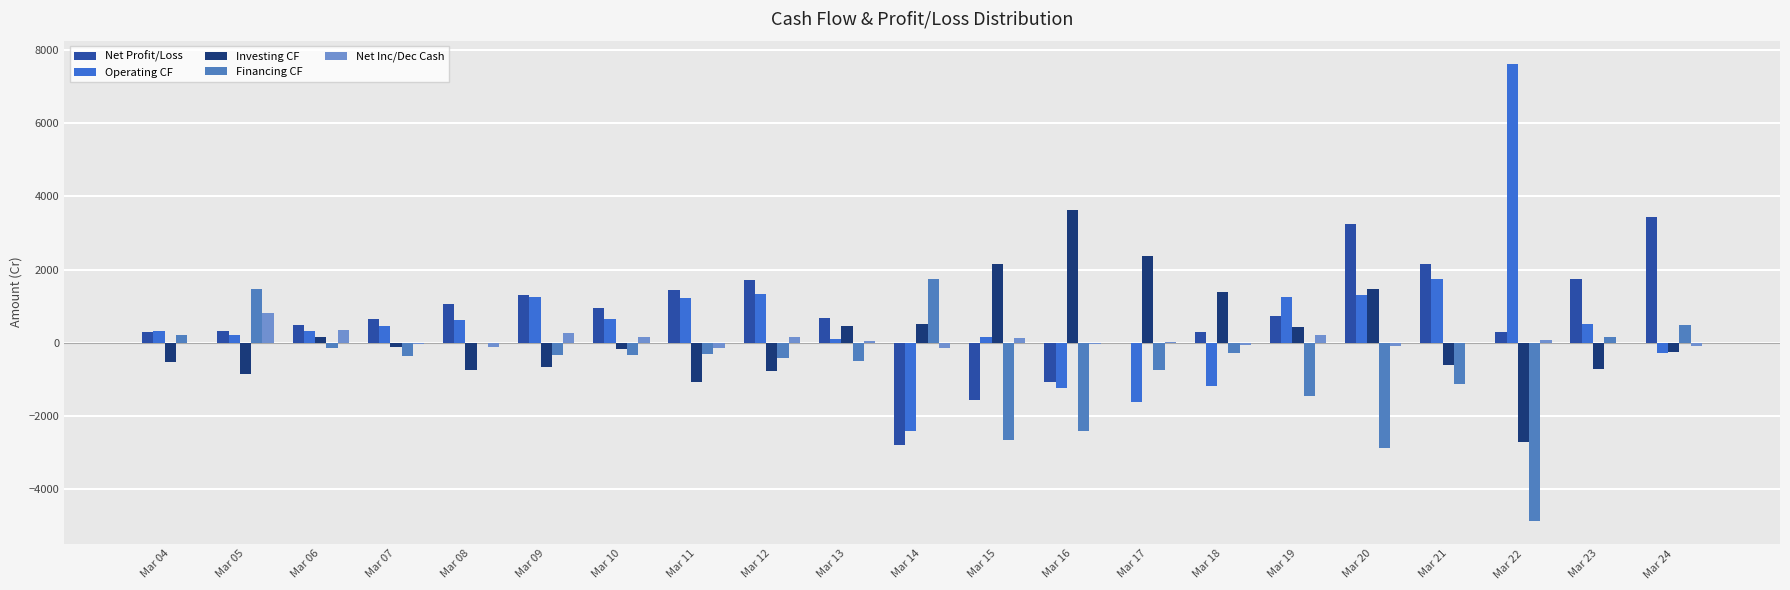

How many data points in Financing CF are above -327?

10